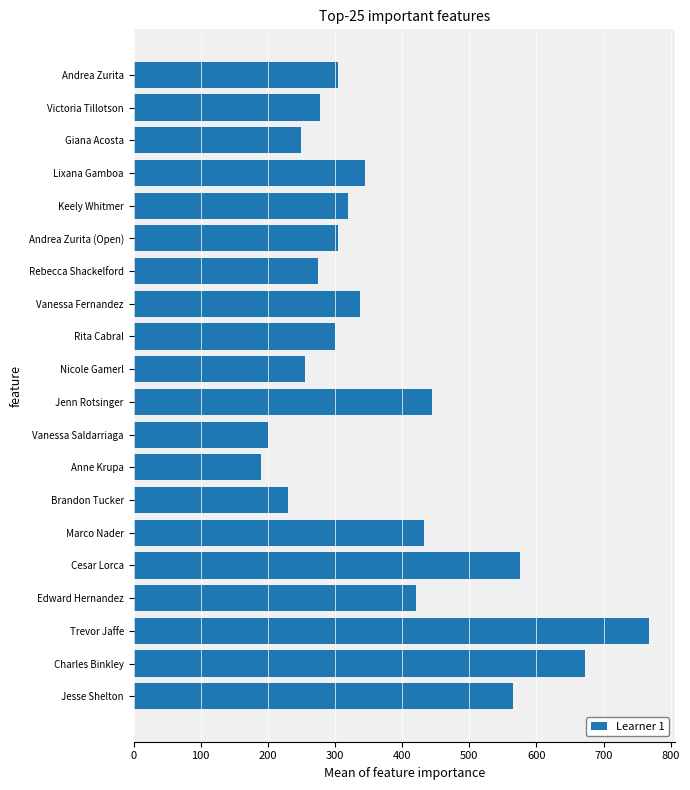

Which category has the lowest value across all series?

Anne Krupa